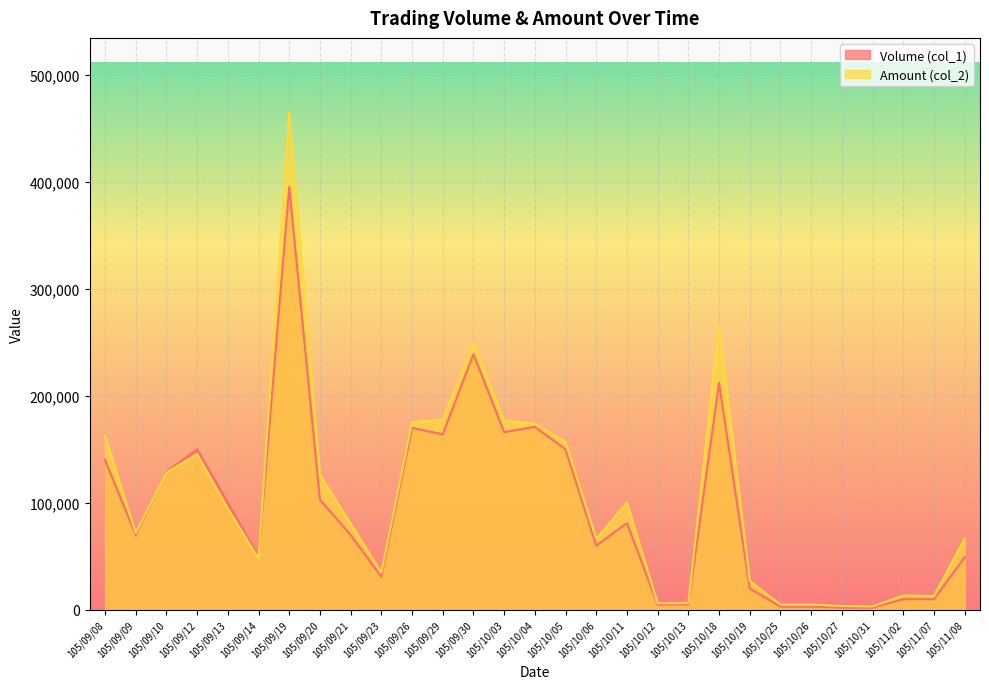

Reading left to right, extract all data points from this chart.

Volume (col_1): 140000	70000	129000	150000	100000	50000	395000	103000	70000	31000	170000	164000	239000	166000	171000	150000	60000	81000	5000	5000	212000	20000	3000	3000	2000	2000	10000	10000	49000
Amount (col_2): 162600	71800	128290	145650	94650	48100	464550	126220	80600	34760	175400	177660	248710	176920	173960	156740	66400	100060	6200	6300	265600	27000	4980	4980	3560	3200	13400	13000	66660